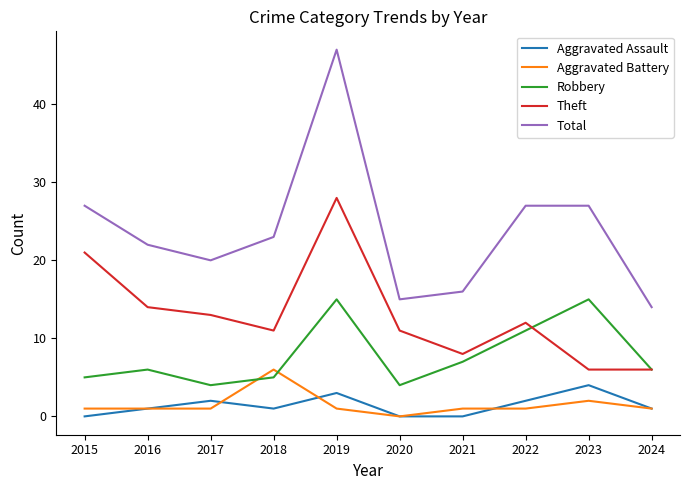

Which series has the largest total across all categories?

Total